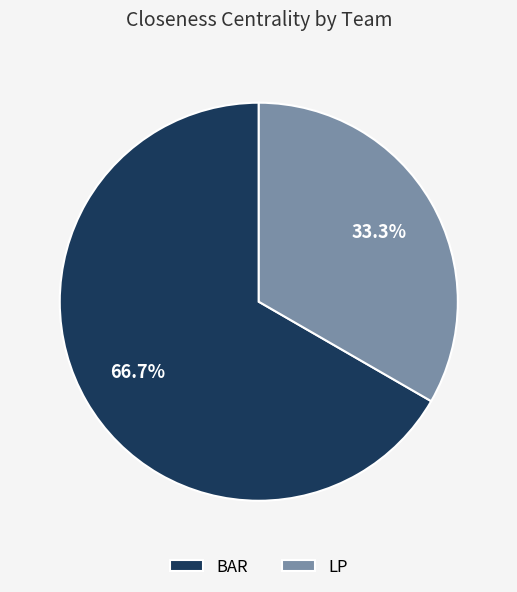

To the nearest percent, what is the combined percentage of LP and BAR?

100%